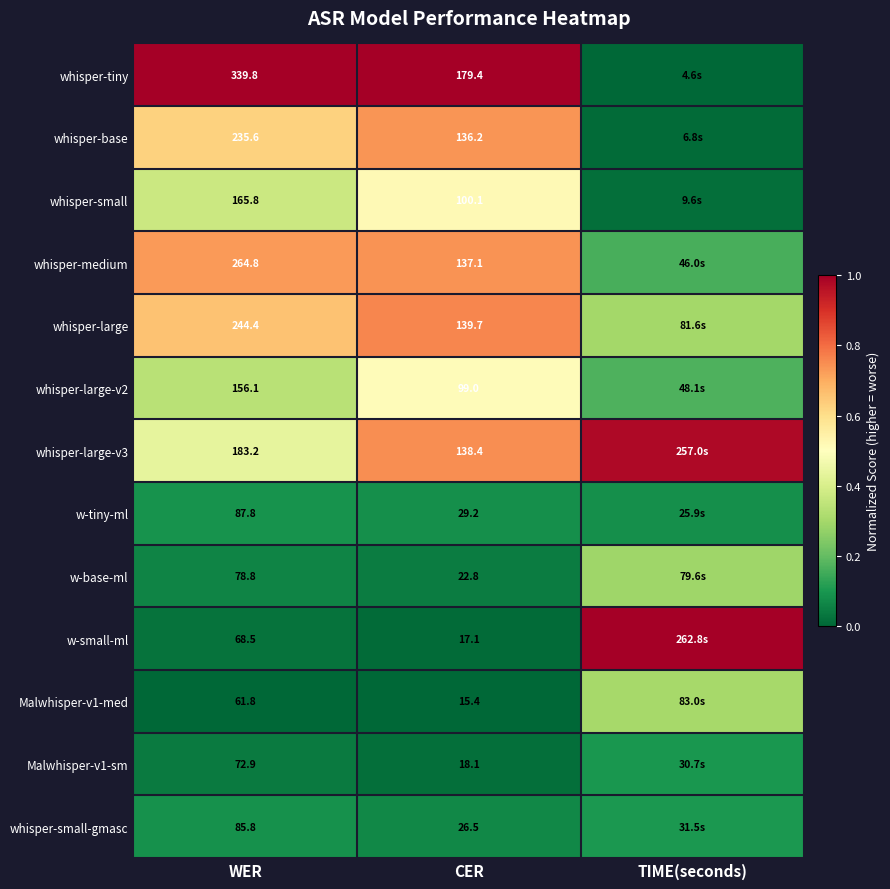

Is the value of w-small-ml at WER greater than the value of whisper-base at WER?

No